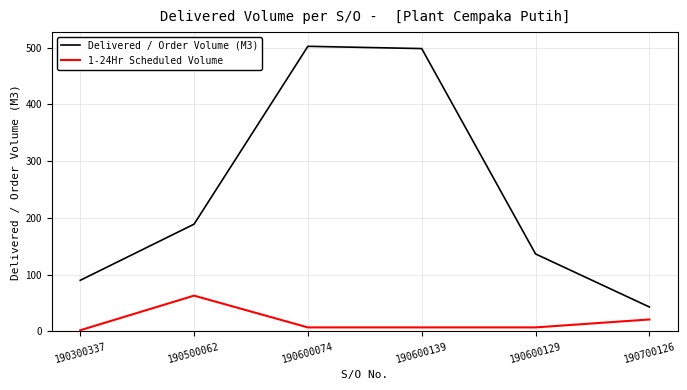

Reading left to right, list all the values displayed in this chart.

Delivered / Order Volume (M3): 90.0	189.0	502.5	498.5	136.5	43.0
1-24Hr Scheduled Volume: 2.0	63.0	7.0	7.0	7.0	21.0